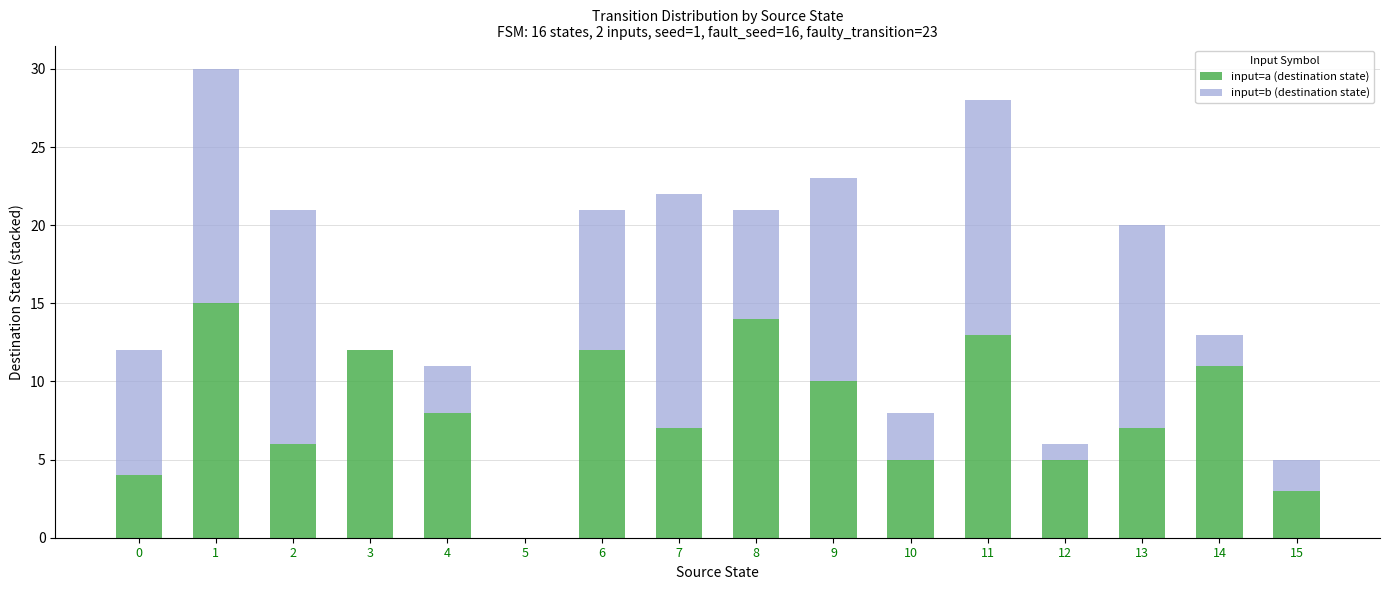

What is the sum of all input=a (destination state) values?

132